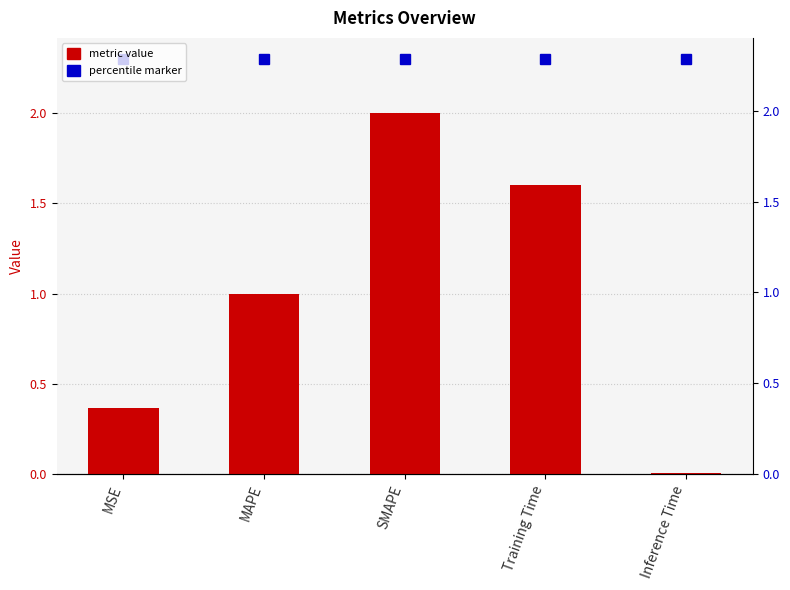

Reading right to left, extract all data points from this chart.

percentile marker: 2.3	2.3	2.3	2.3	2.3
col_1: 0.0	1.6	2.0	1.0	0.4